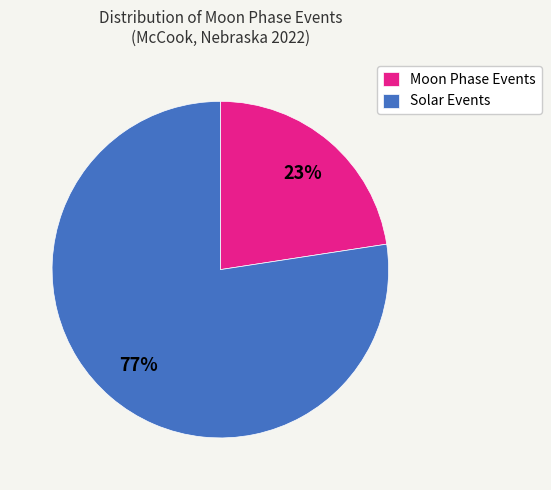

Rank the categories by value from lowest to highest.

Moon Phase Events, Solar Events